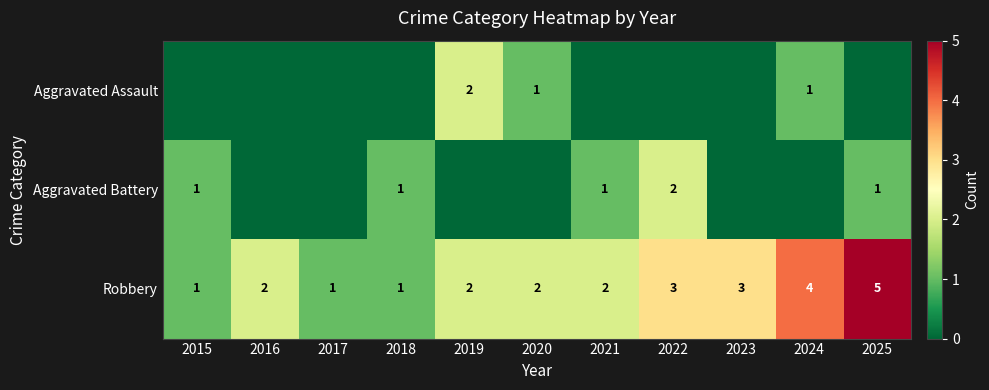

Which category has the highest value in the Robbery series?

2025